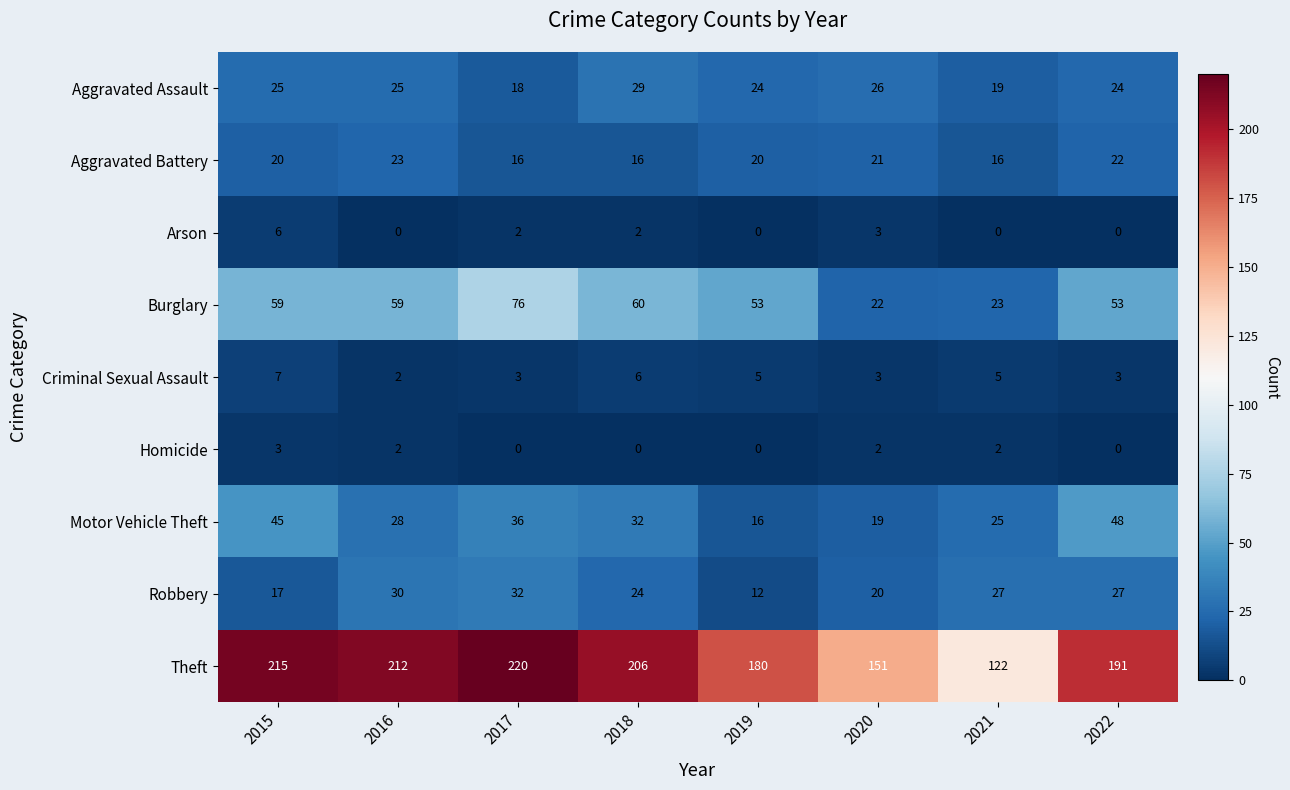

What is the average value of the Aggravated Assault series?

24